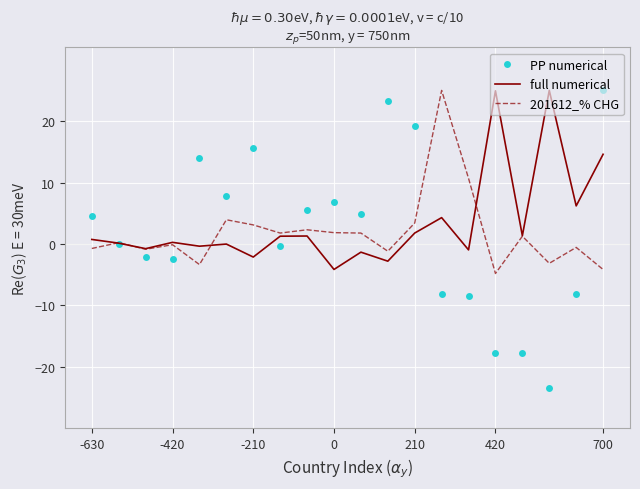

What is the minimum value for full numerical?

-4.2